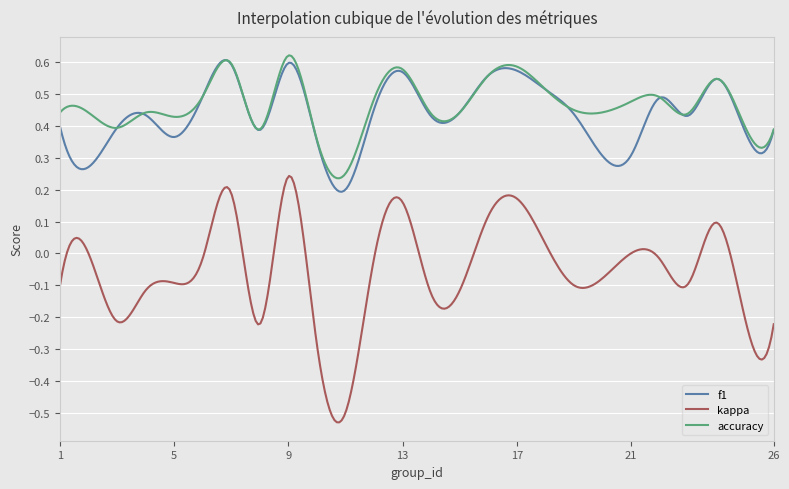

Which series has the largest range (max minus min)?

kappa